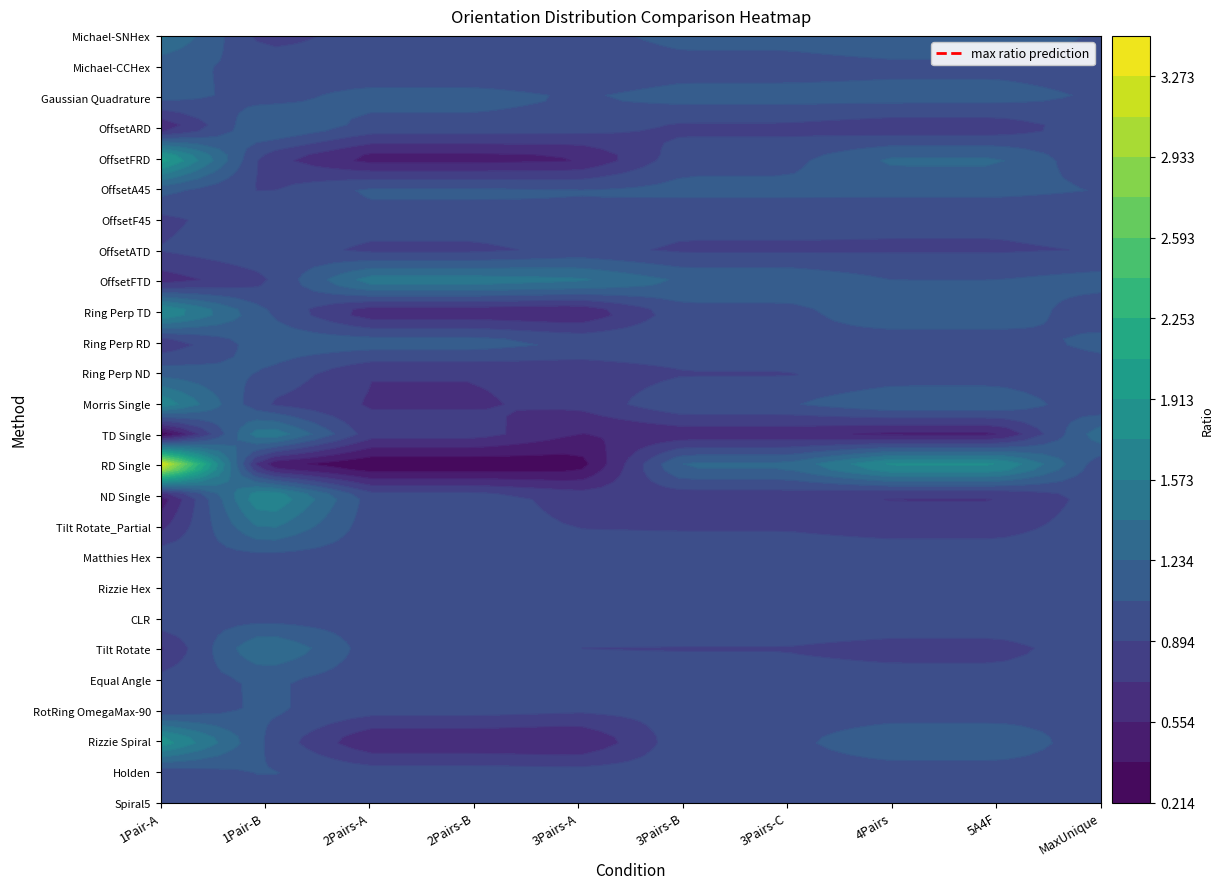

How many series are shown in this chart?

26